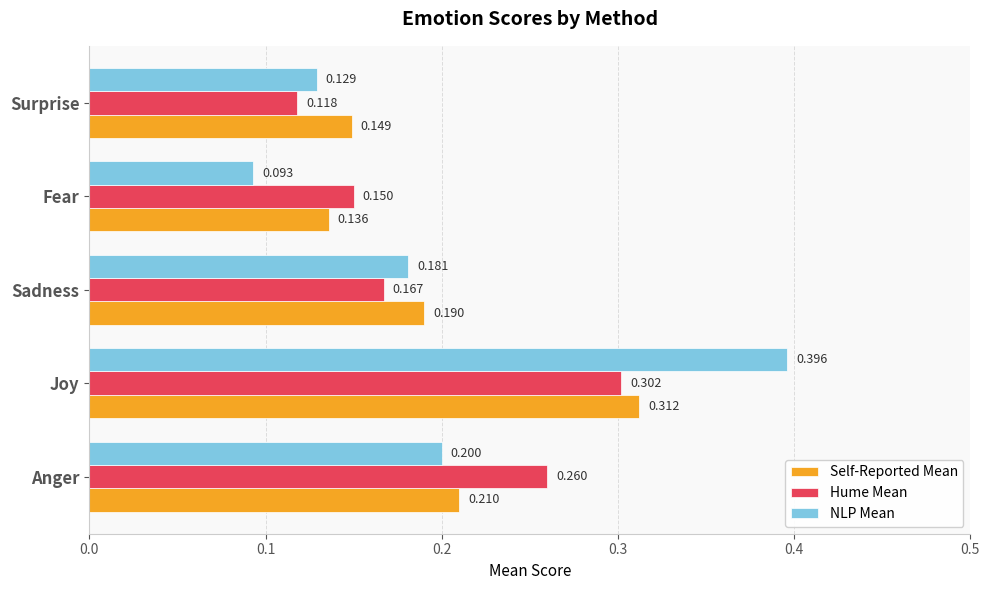

Is the value of Hume Mean at Sadness greater than the value of Self-Reported Mean at Joy?

No